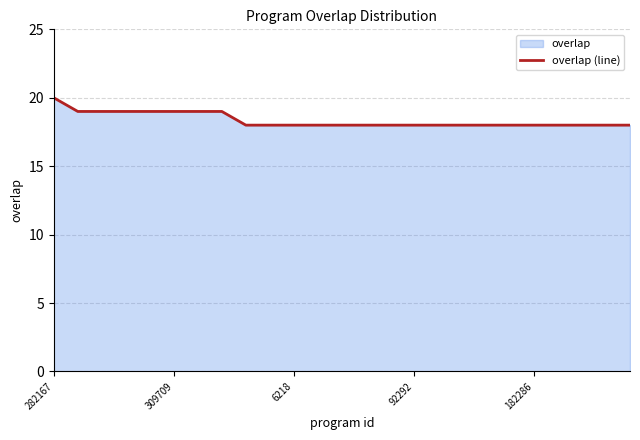

What is the greatest value displayed?

20